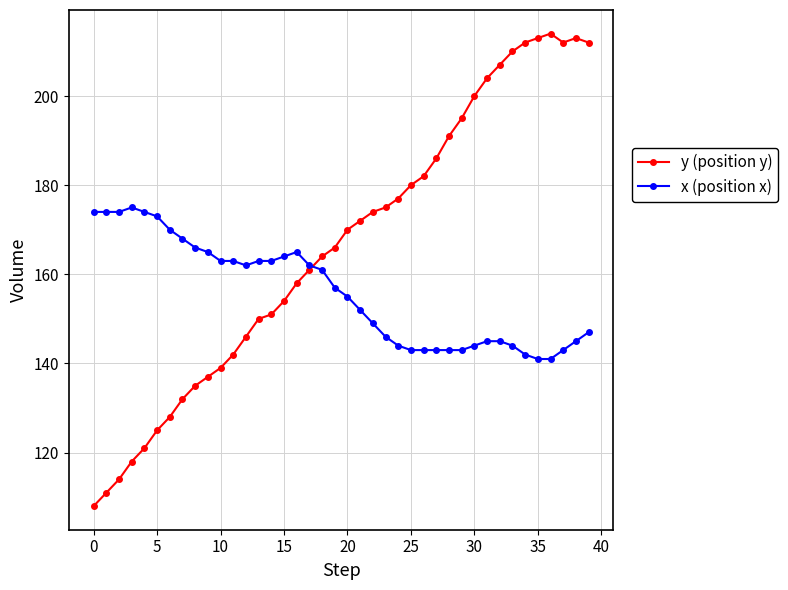

In y (position y), how many points are higher than both neighbors (excluding endpoints)?

2